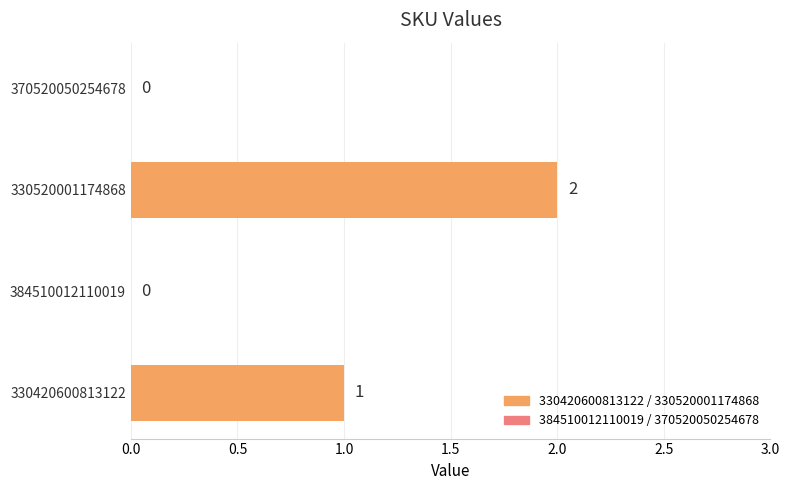

Count the values in the range 0 to 2.

4